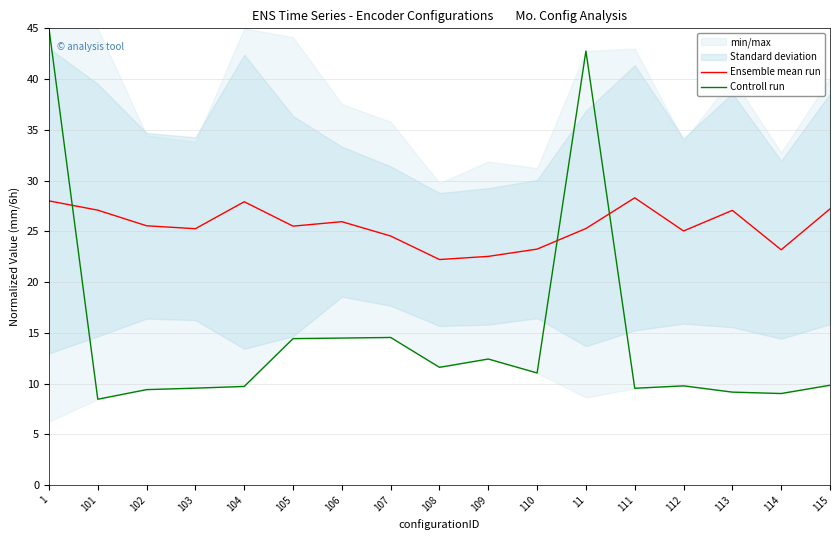

Reading right to left, list all the values displayed in this chart.

Ensemble mean run: 27.2	23.2	27.1	25.0	28.3	25.3	23.3	22.5	22.2	24.5	25.9	25.5	27.9	25.3	25.5	27.1	28.0
Controll run: 9.8	9.0	9.2	9.8	9.5	42.8	11.0	12.4	11.6	14.5	14.5	14.4	9.7	9.5	9.4	8.5	45.0